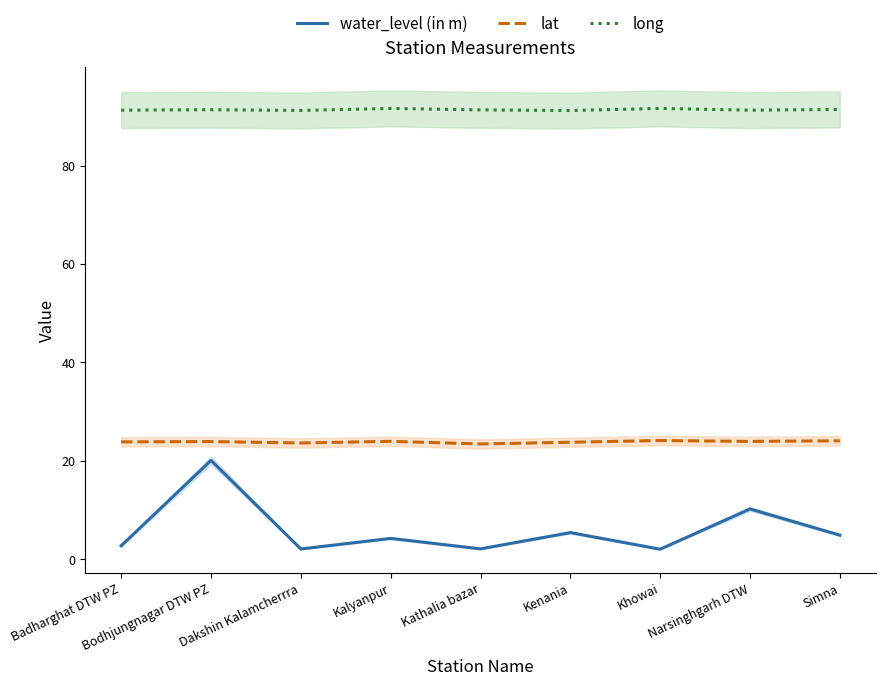

Reading left to right, transcribe all the data shown in this chart.

water_level (in m): 2.7	20.0	2.0	4.2	2.0	5.4	2.0	10.2	4.8
lat: 23.8	23.9	23.6	23.9	23.4	23.7	24.1	23.9	24.0
long: 91.3	91.3	91.2	91.6	91.3	91.2	91.6	91.3	91.4